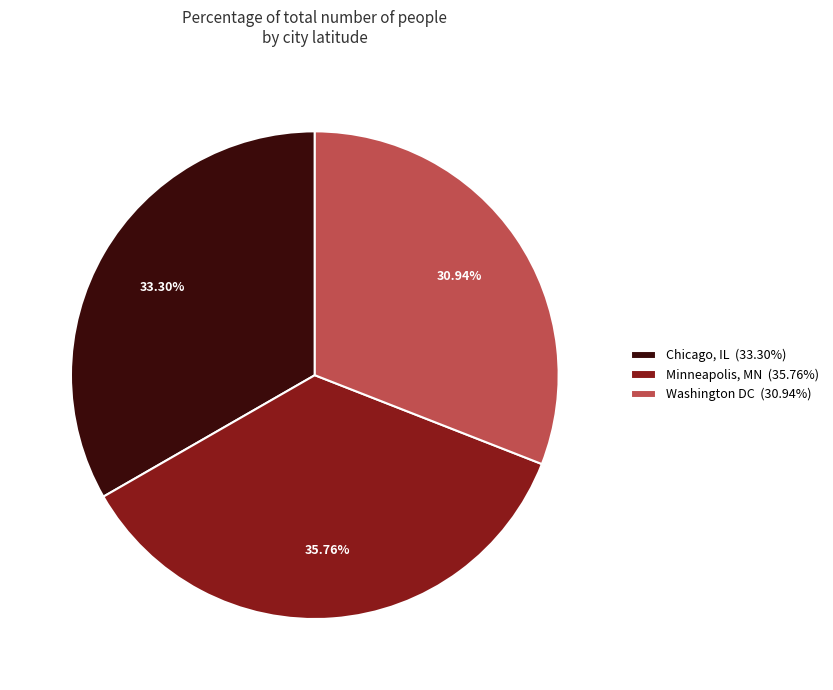

Rank the categories by value from lowest to highest.

Washington DC, Chicago, IL, Minneapolis, MN